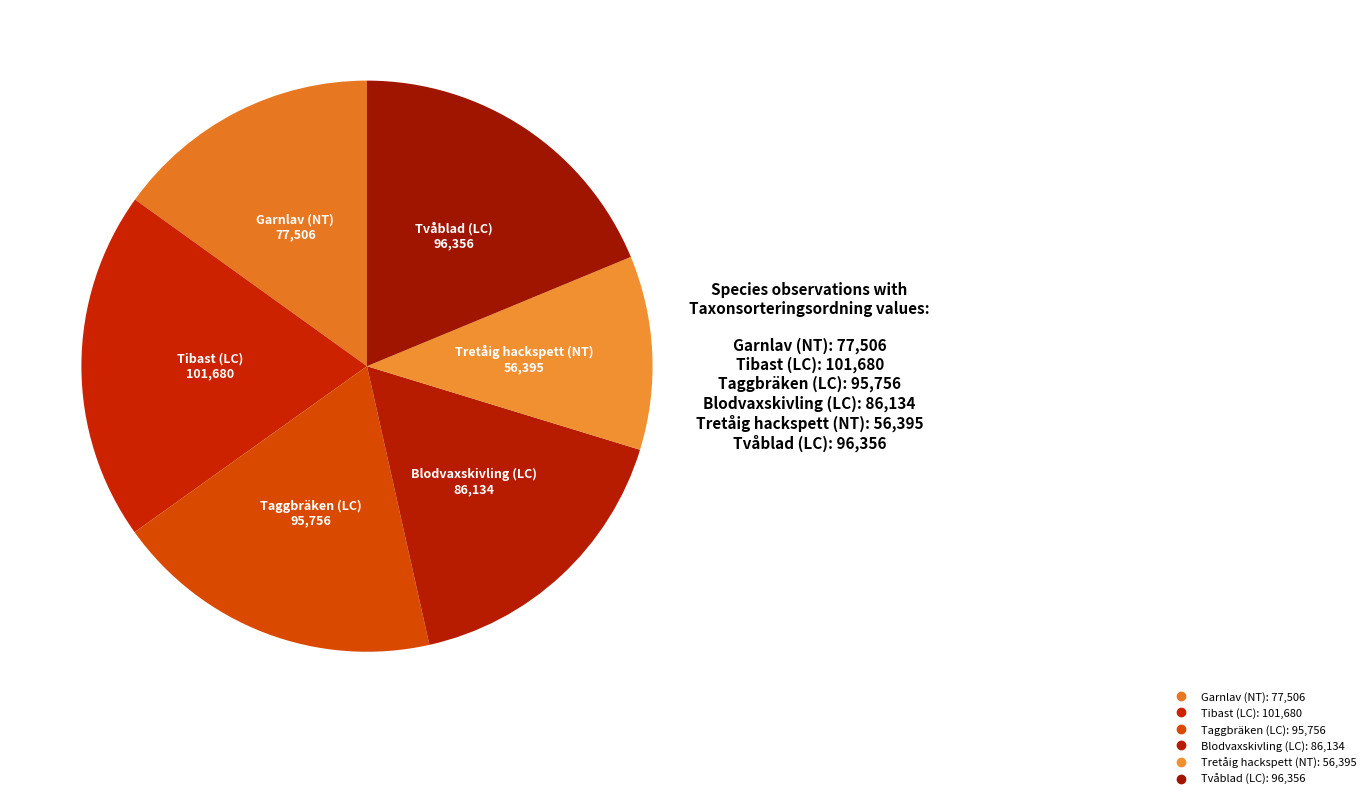

To the nearest percent, what is the average slice percentage?

17%